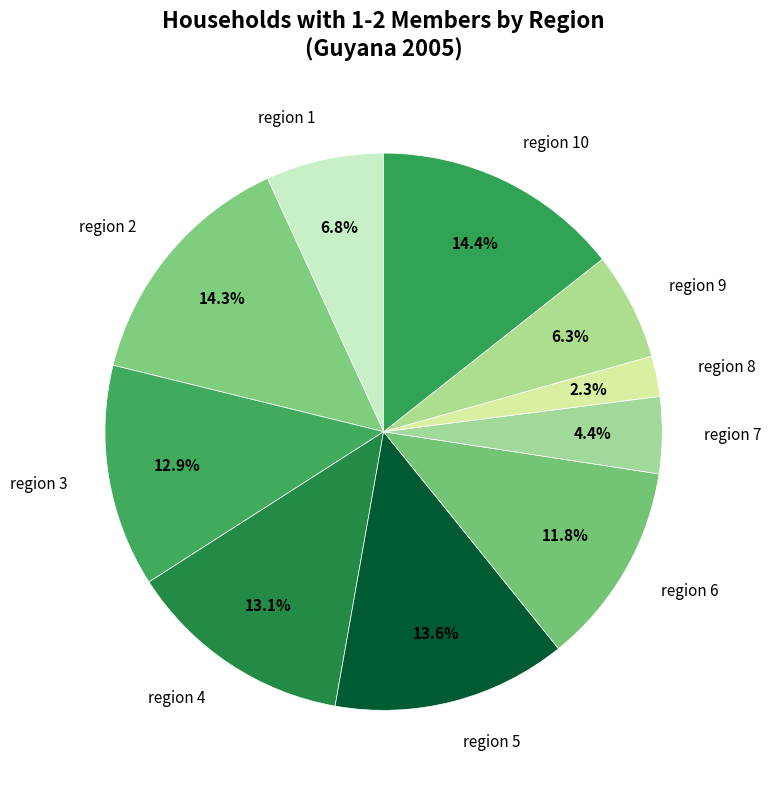

How many slices are in this pie chart?

10